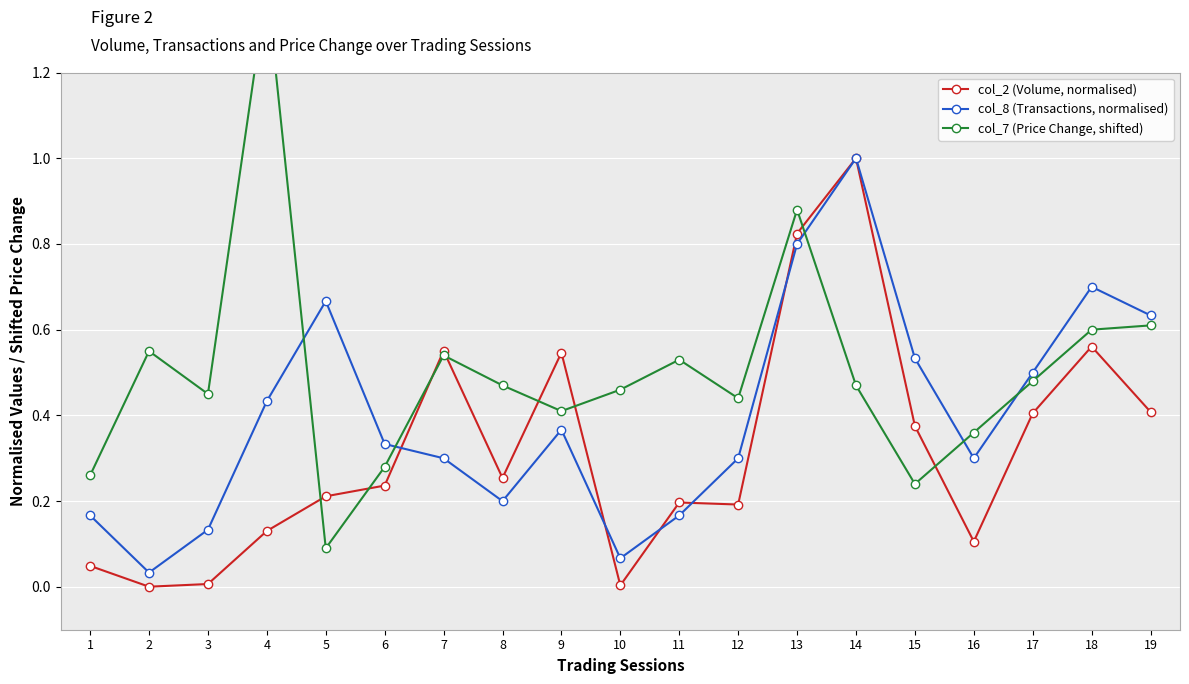

Which category has the lowest value across all series?

2